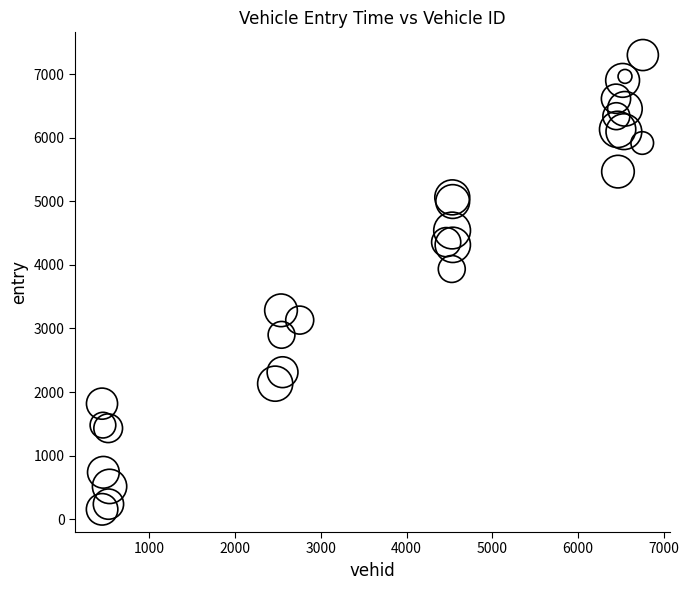

What Y value in the scatter plot is closest to 3727?

3935.3